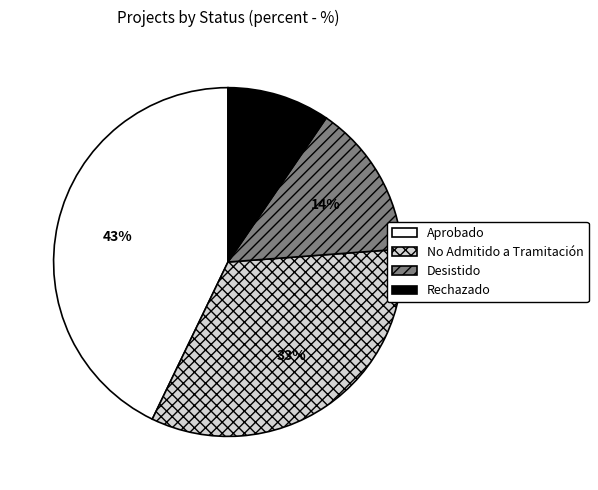

What is the ratio of the value at Desistido to the value at Aprobado?

0.3